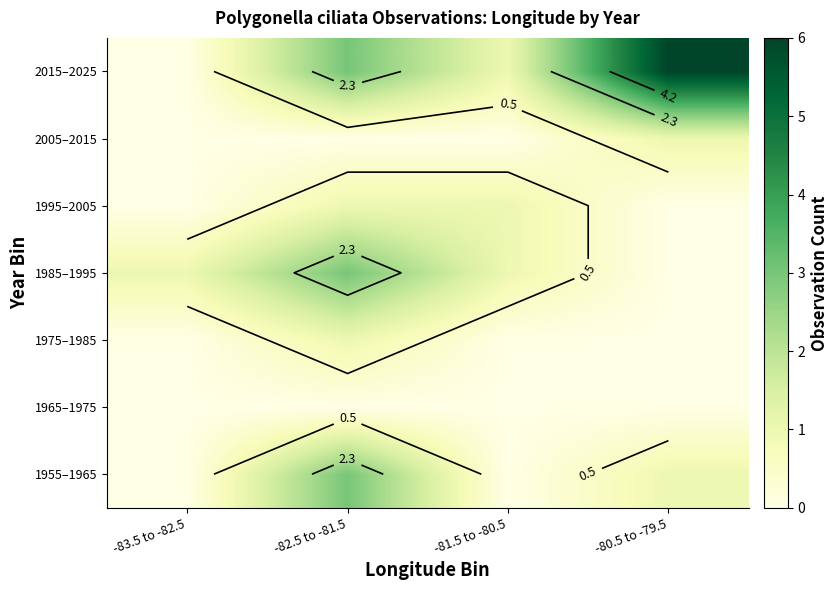

The value of 2005–2015 at -81.5 to -80.5 is -1. True or false?

False